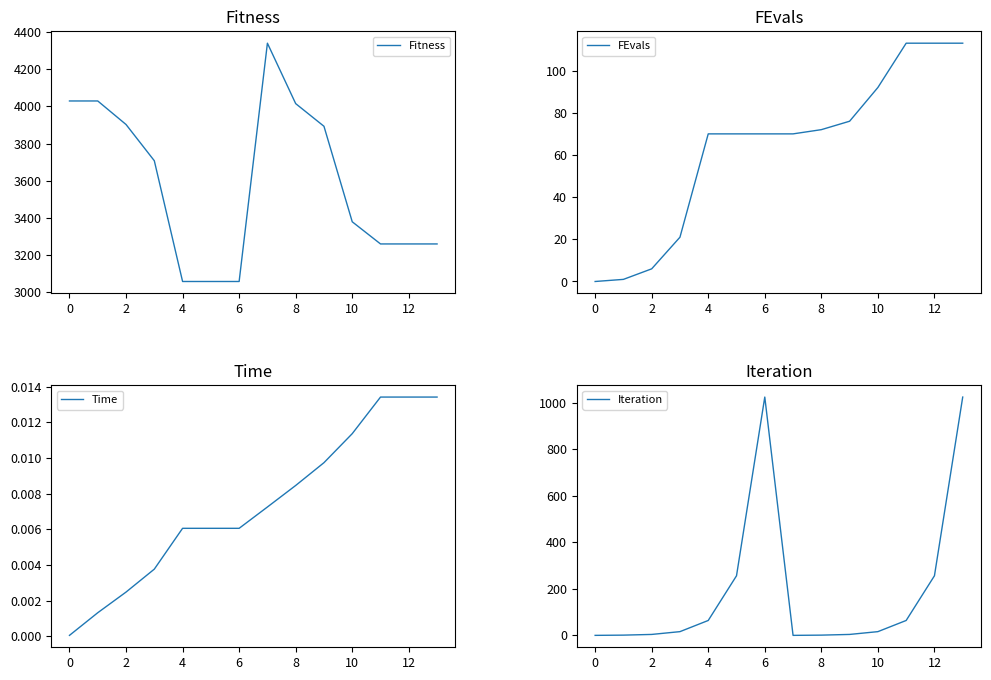

True or false: Time and Fitness cross at least once.

False